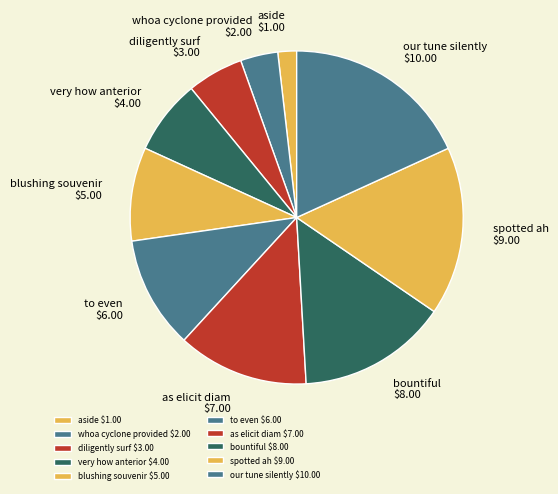

How many slices are in this pie chart?

10